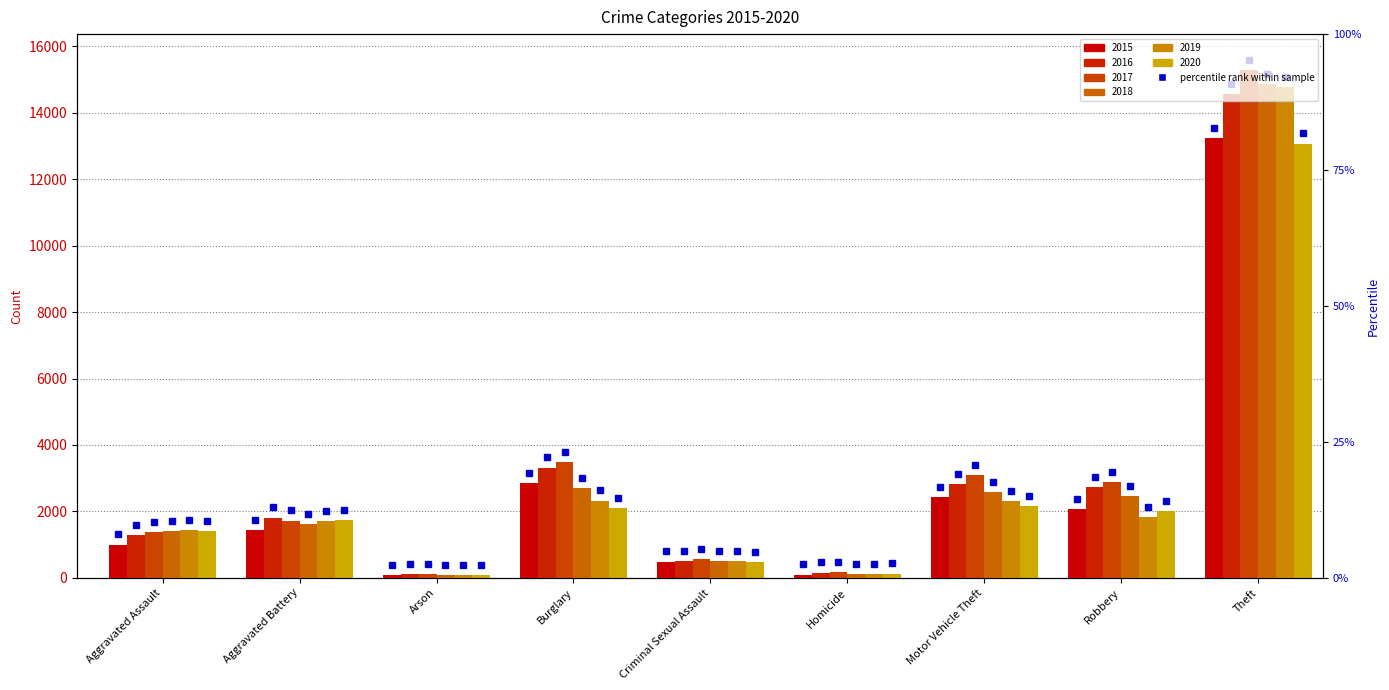

What is the sum of all 2019 values?

25075